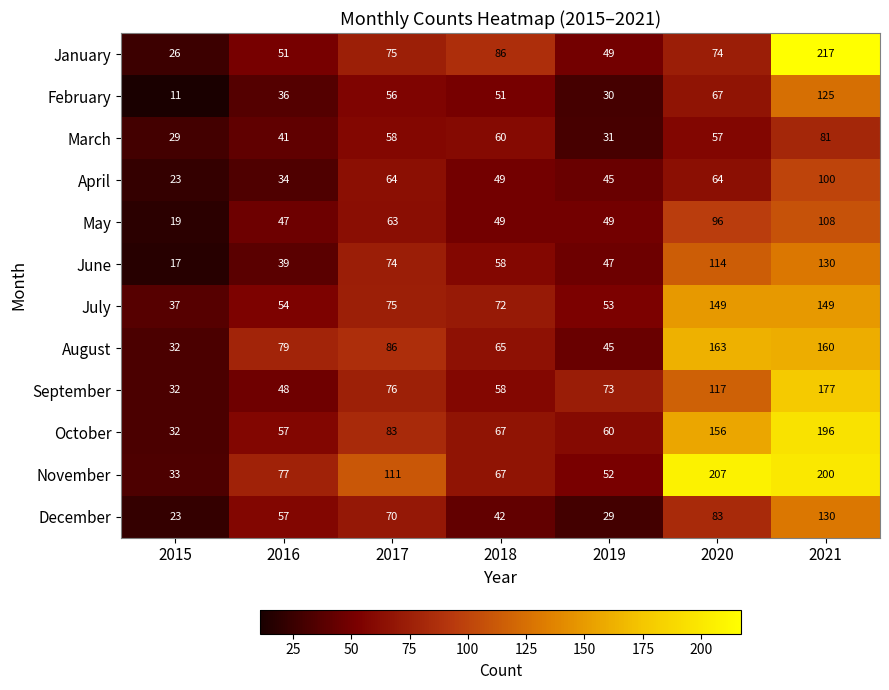

What is the spread (max minus min) of values at 2020?

150